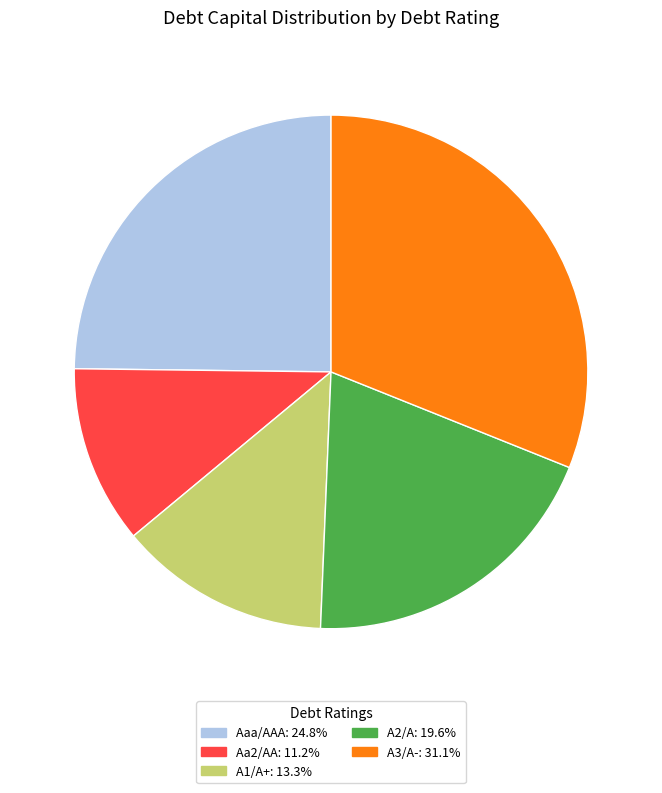

What is the ratio of the value at Aa2/AA: 11.2% to the value at Aaa/AAA: 24.8%?

0.5